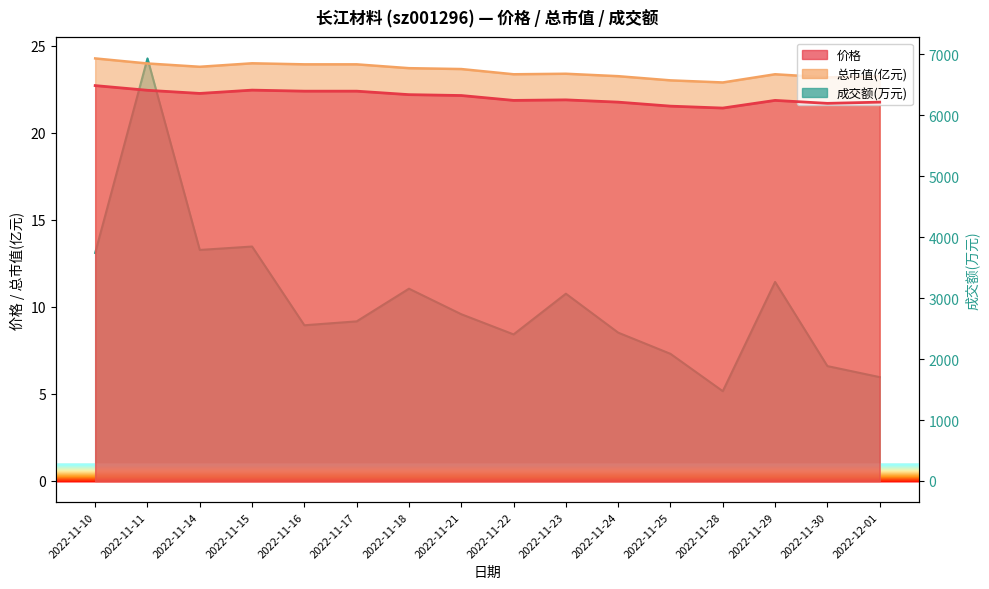

At which category is the sum across all series the highest?

2022-11-11